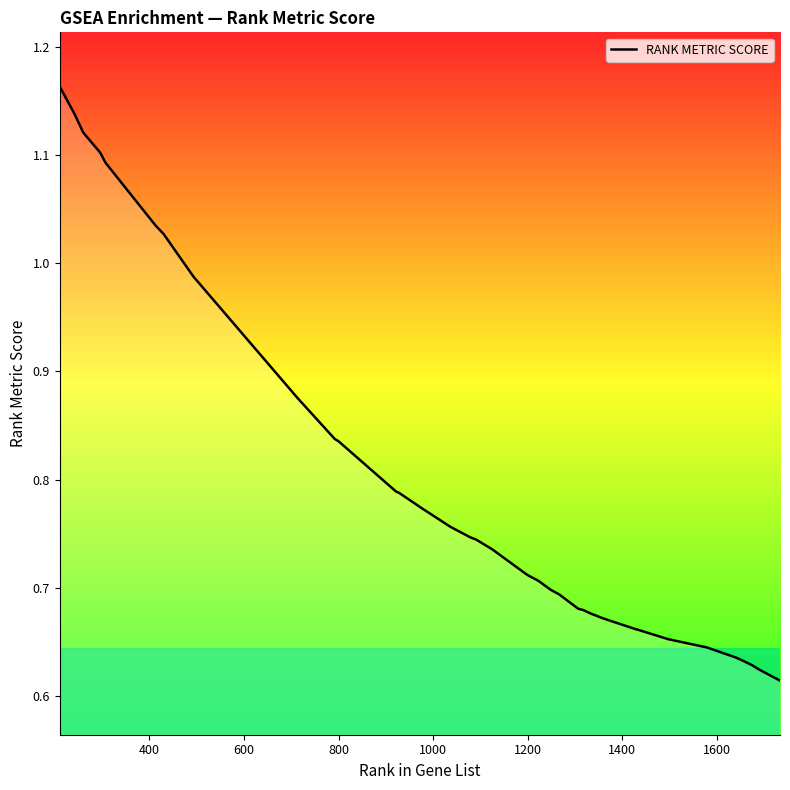

What is the difference between the maximum and minimum values?

0.5